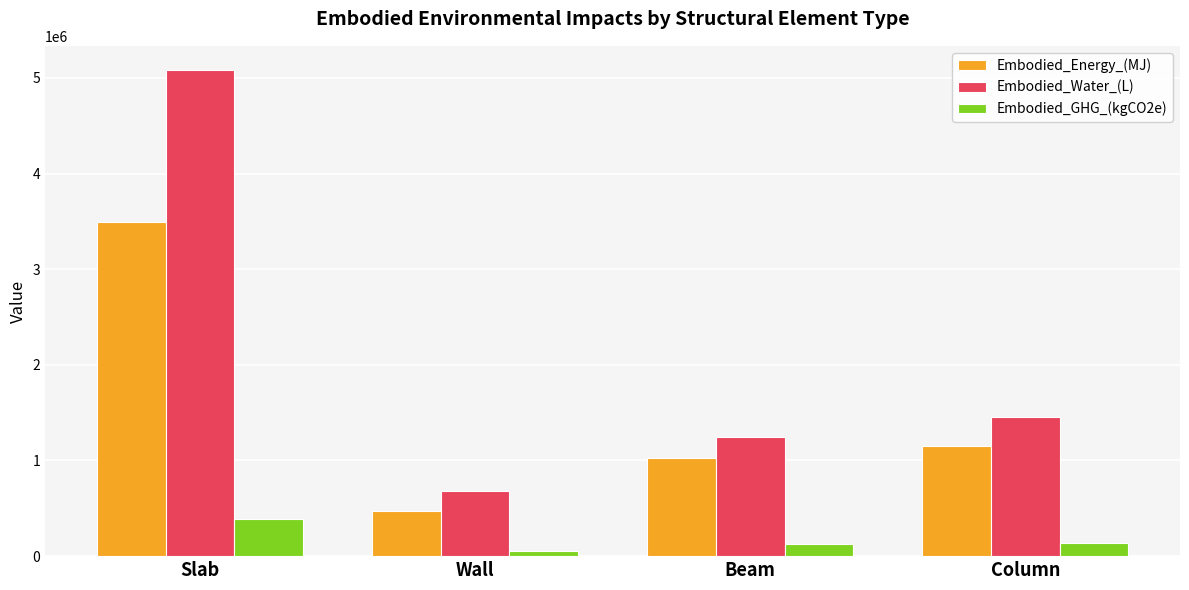

Which category has the lowest value across all series?

Wall